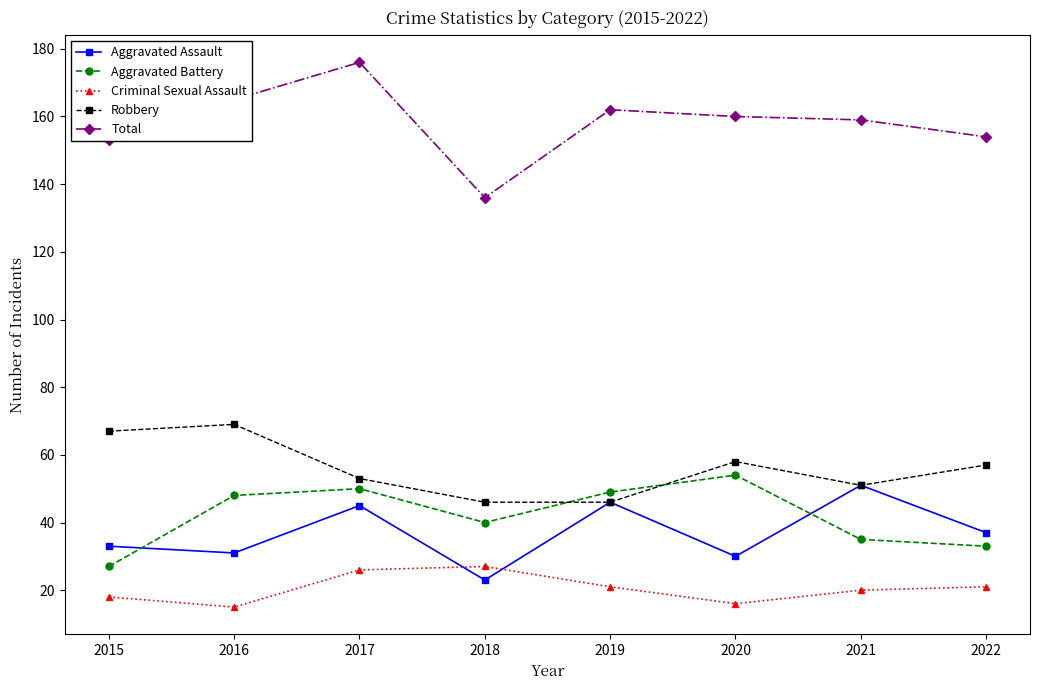

What is the difference between the maximum and minimum values in the Criminal Sexual Assault series?

12